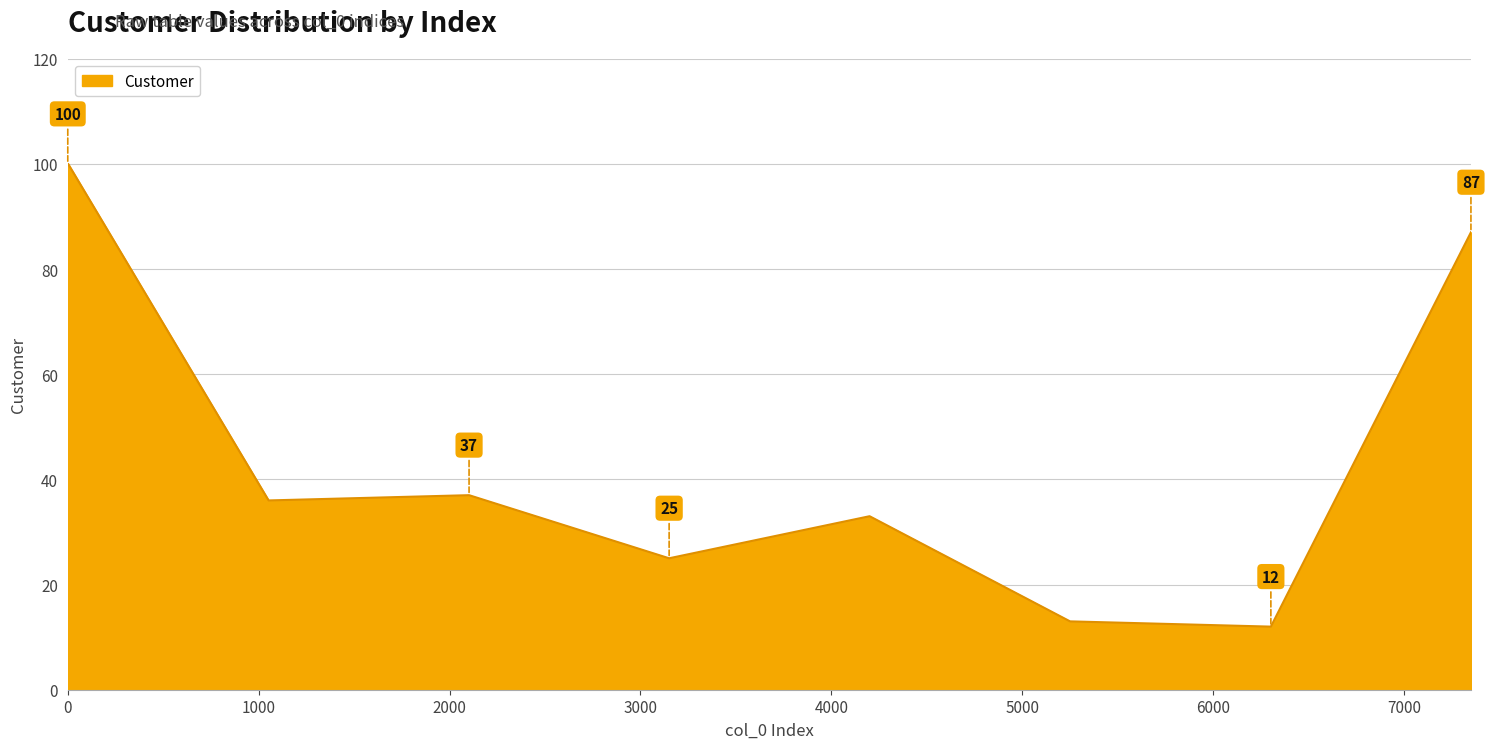

What is the sum of all values?

443